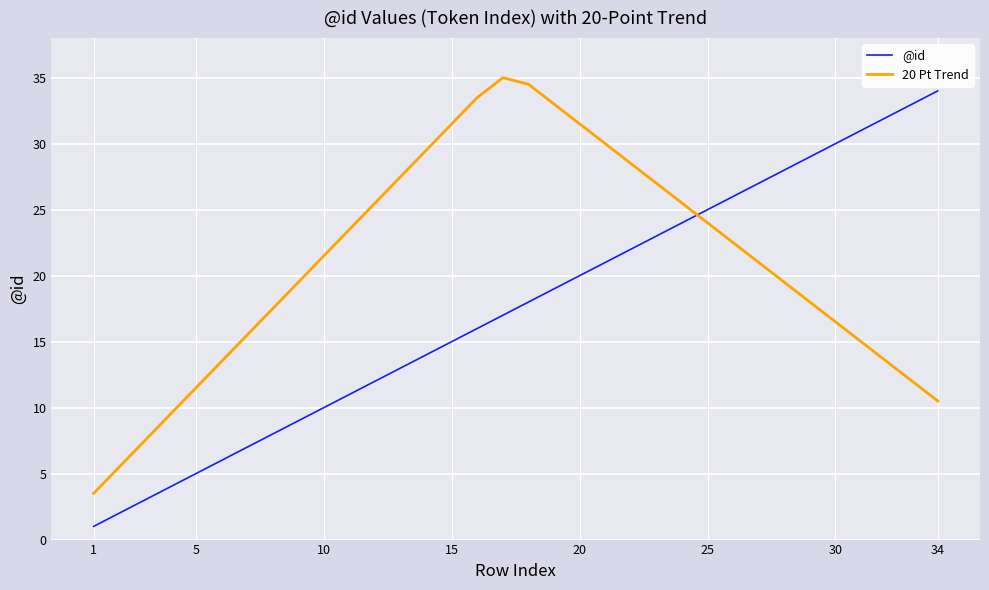

True or false: @id and 20 Pt Trend cross at least once.

True